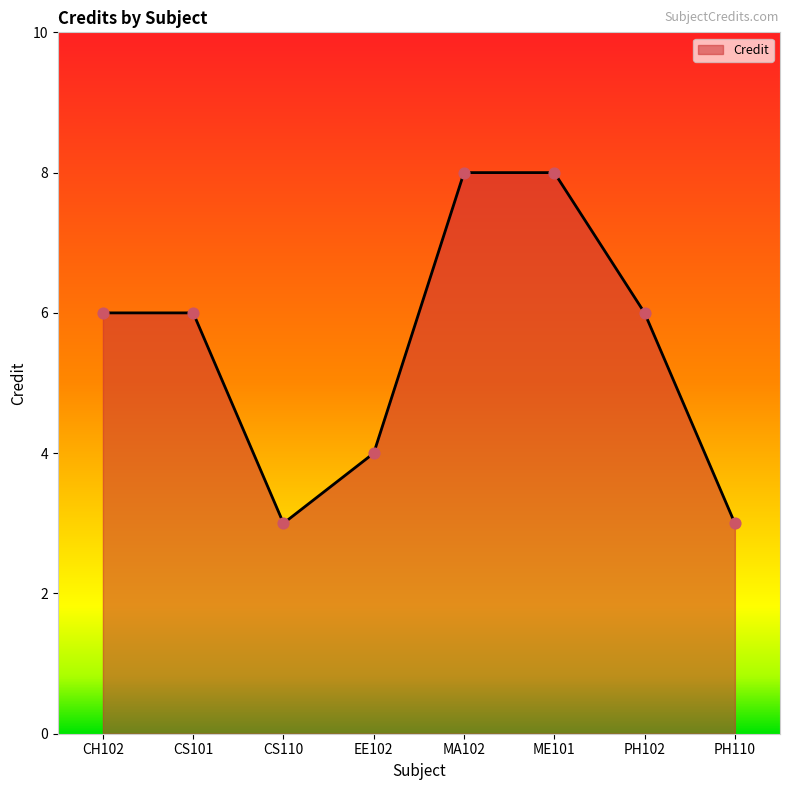

Between ME101 and PH110, which is larger?

ME101